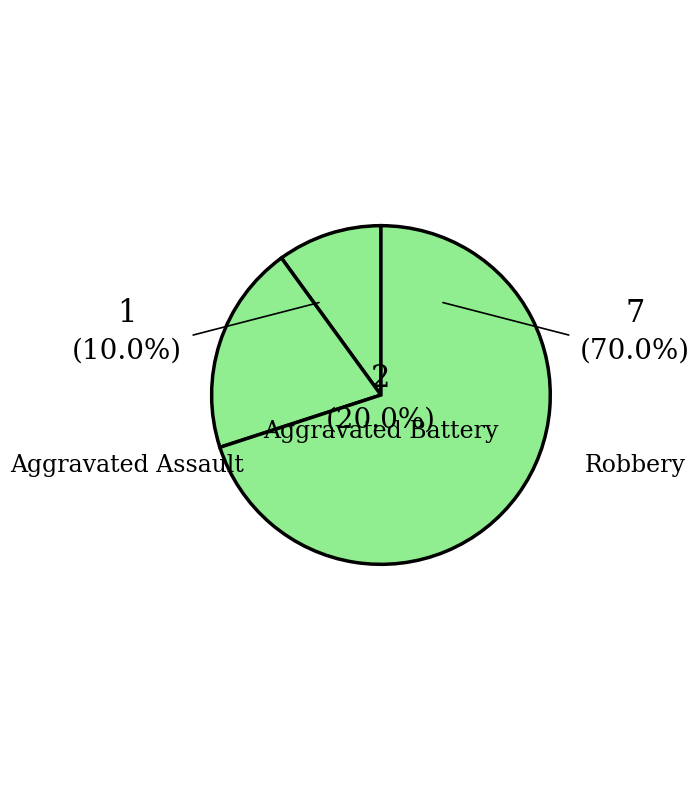

Count the number of slices in the pie.

3